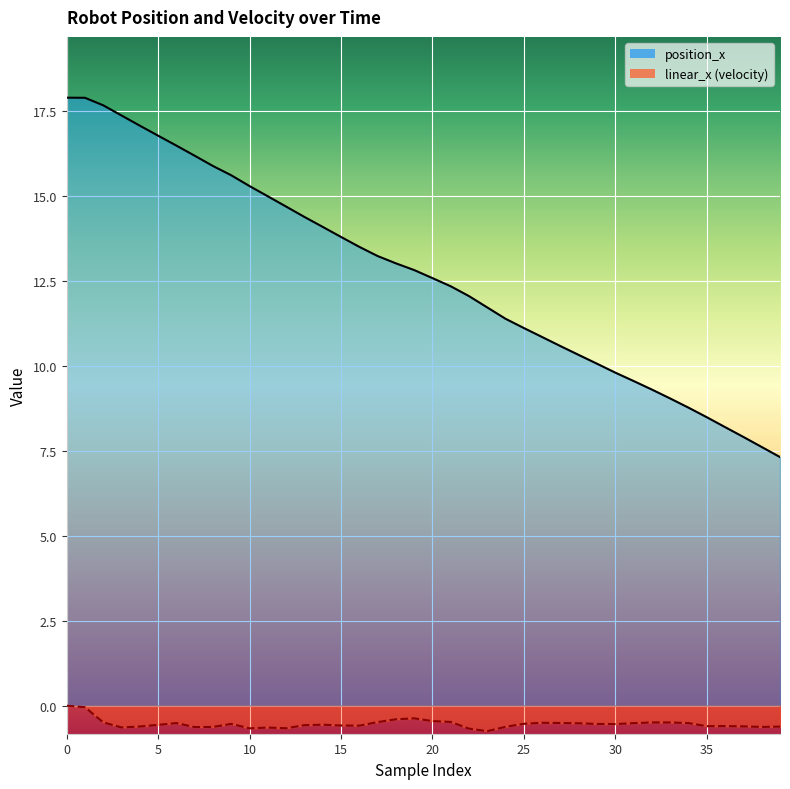

How many data points are less than 12?

17